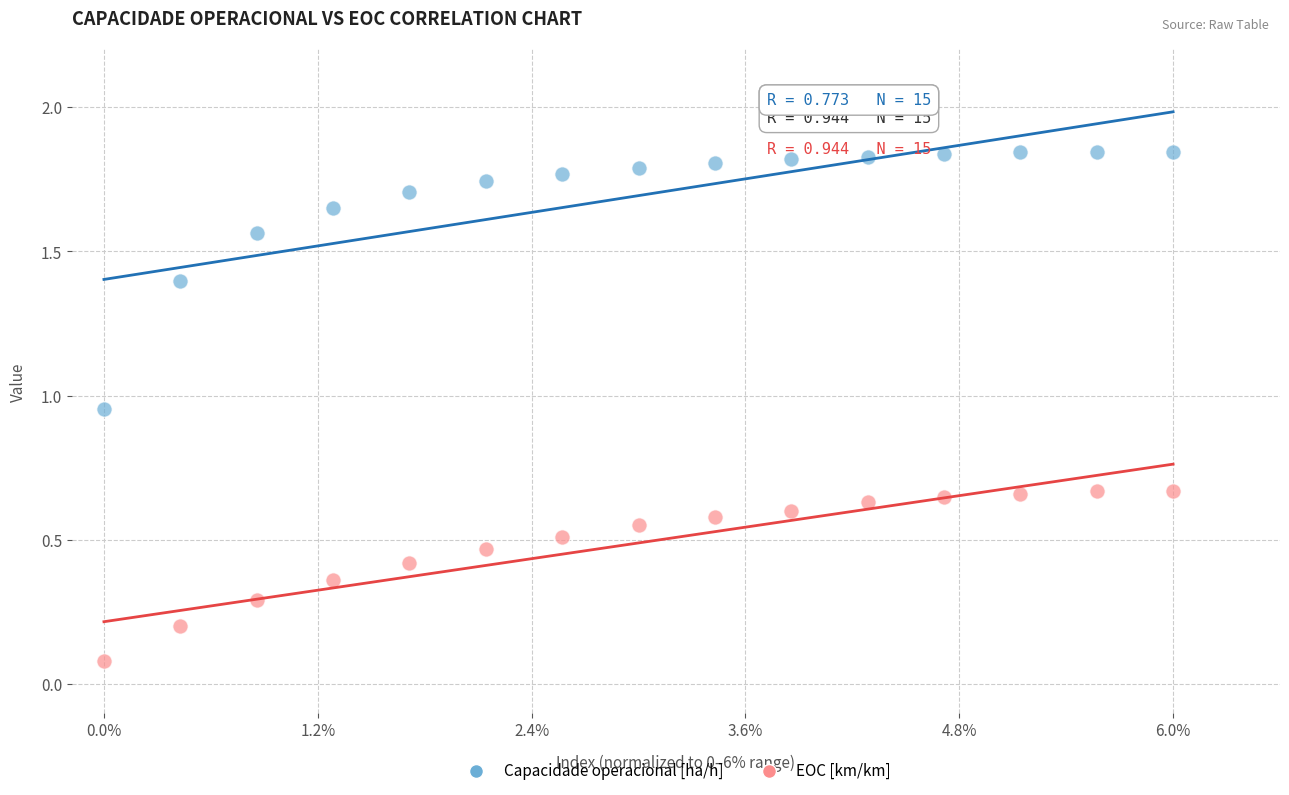

Which series contains the lowest Y value?

EOC [km/km]